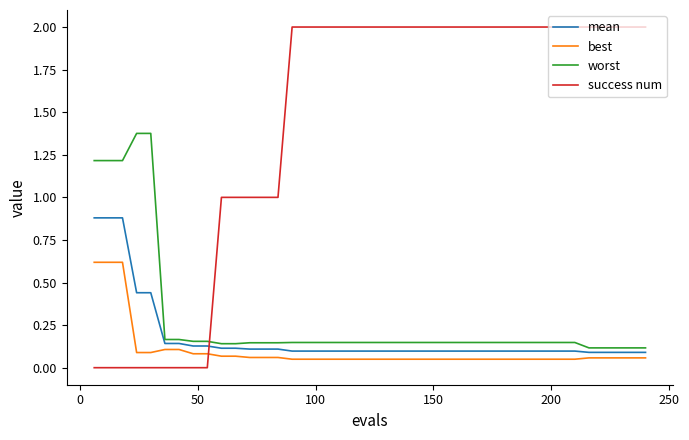

List the series in order of their peak value, highest first.

success num, worst, mean, best